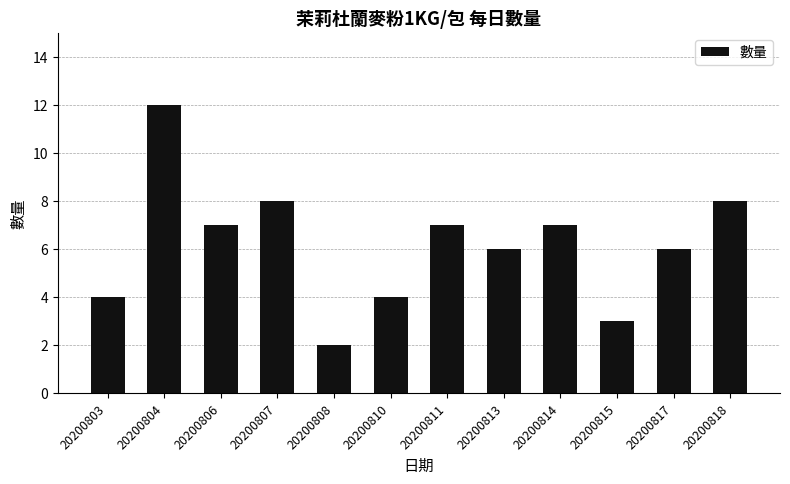

What is the sum of the values at 20200811 and 20200815?

10